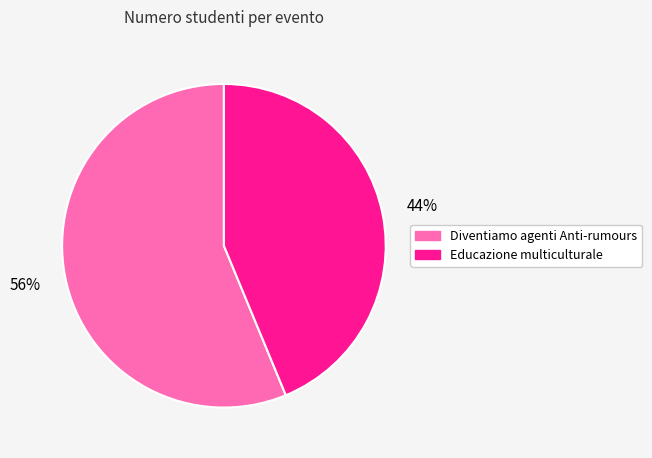

Count the number of slices in the pie.

2